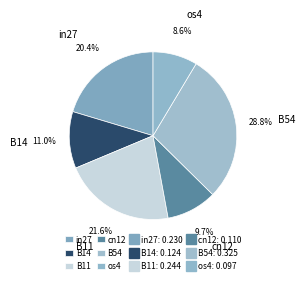

Rank the categories by value from lowest to highest.

os4, cn12, B14, in27, B11, B54